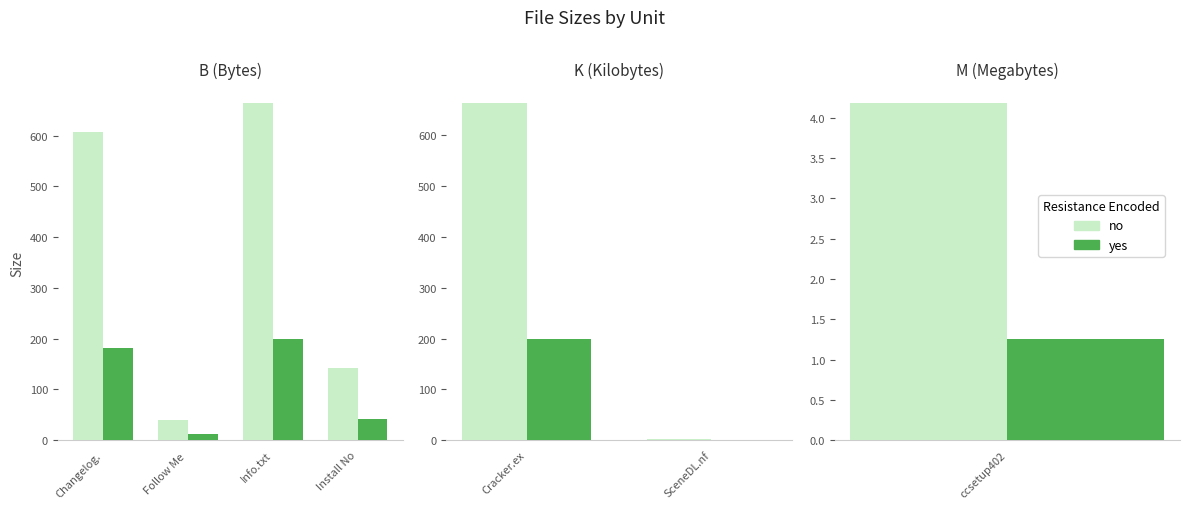

What is the smallest value displayed?

0.8